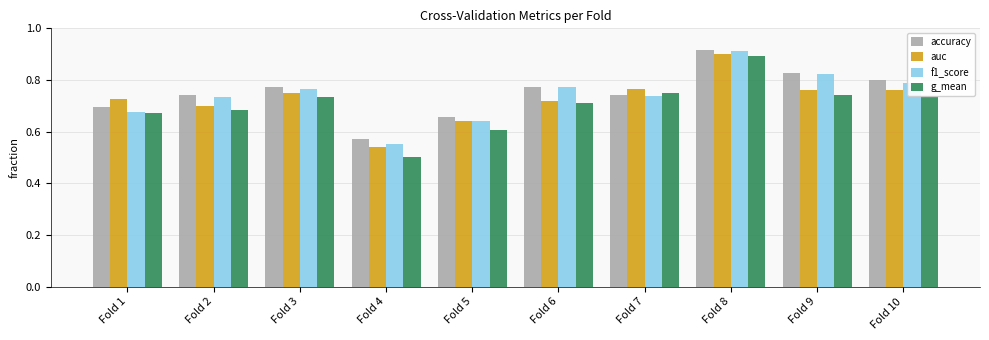

At which label does g_mean reach its minimum?

Fold 4